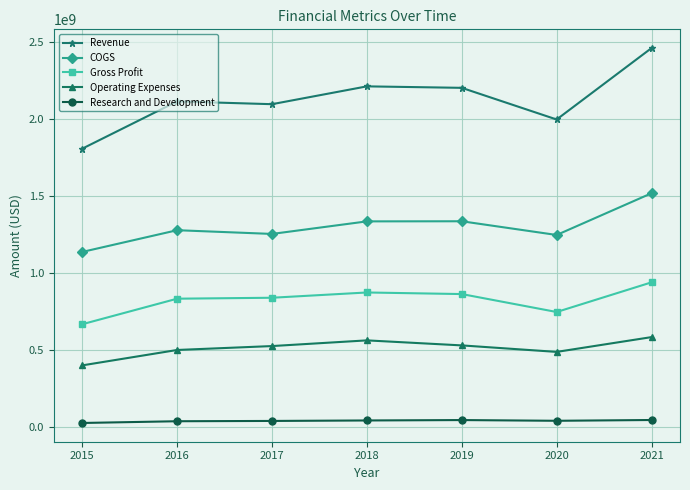

True or false: Gross Profit and Research and Development cross at least once.

False